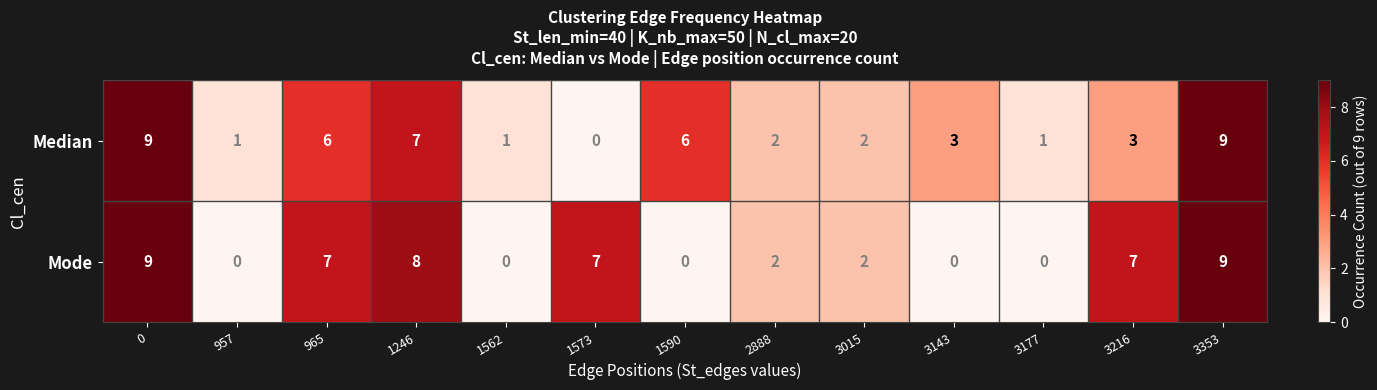

Reading left to right, transcribe all the data shown in this chart.

Median: 9	1	6	7	1	0	6	2	2	3	1	3	9
Mode: 9	0	7	8	0	7	0	2	2	0	0	7	9